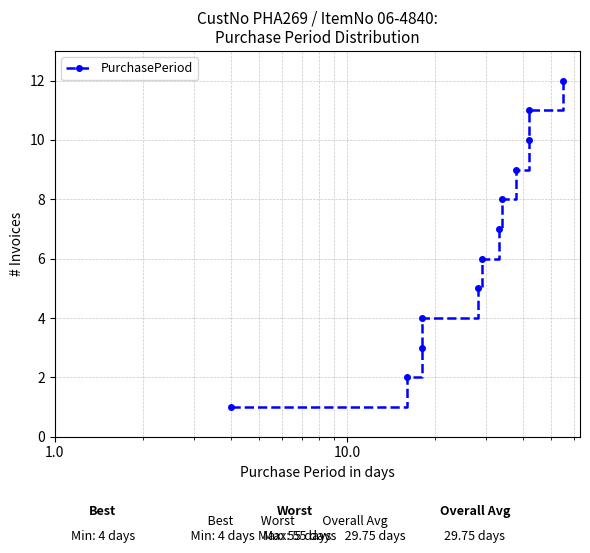

True or false: there are more than 2 points higher than both neighbors.

False